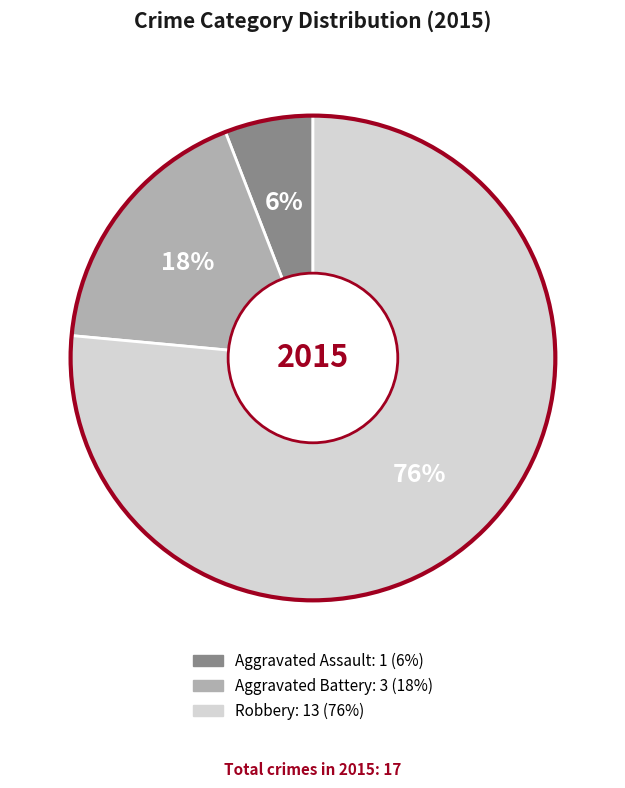

The Robbery slice represents 76% of the pie. True or false?

True